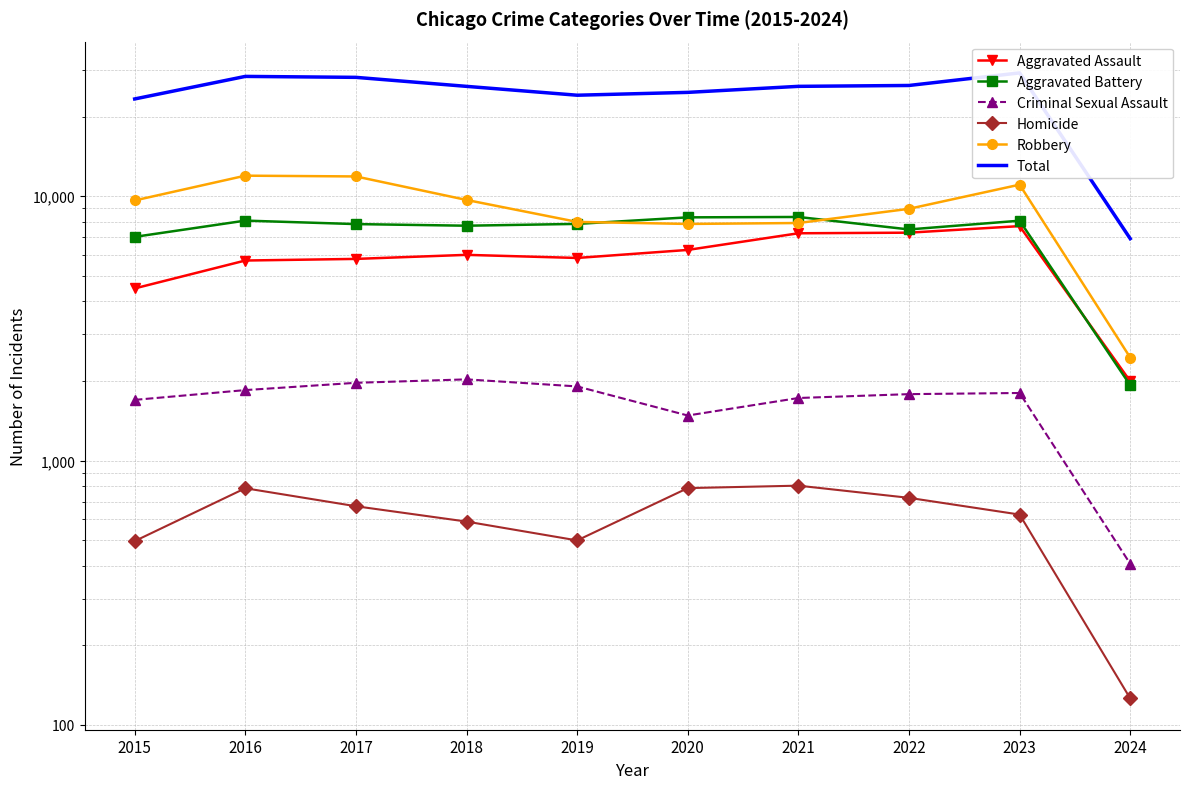

True or false: Aggravated Assault and Aggravated Battery cross at least once.

True